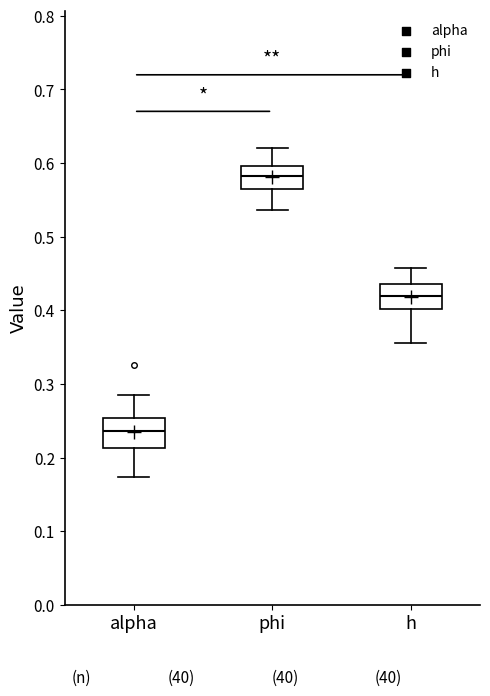

Which box has the lowest median line?

alpha